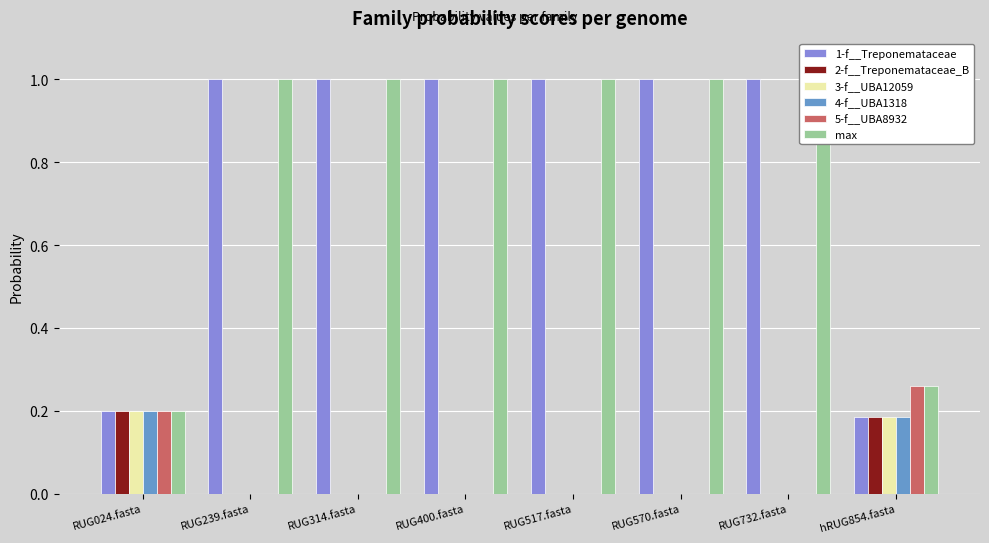

What is the sum of all 4-f__UBA1318 values?

0.4